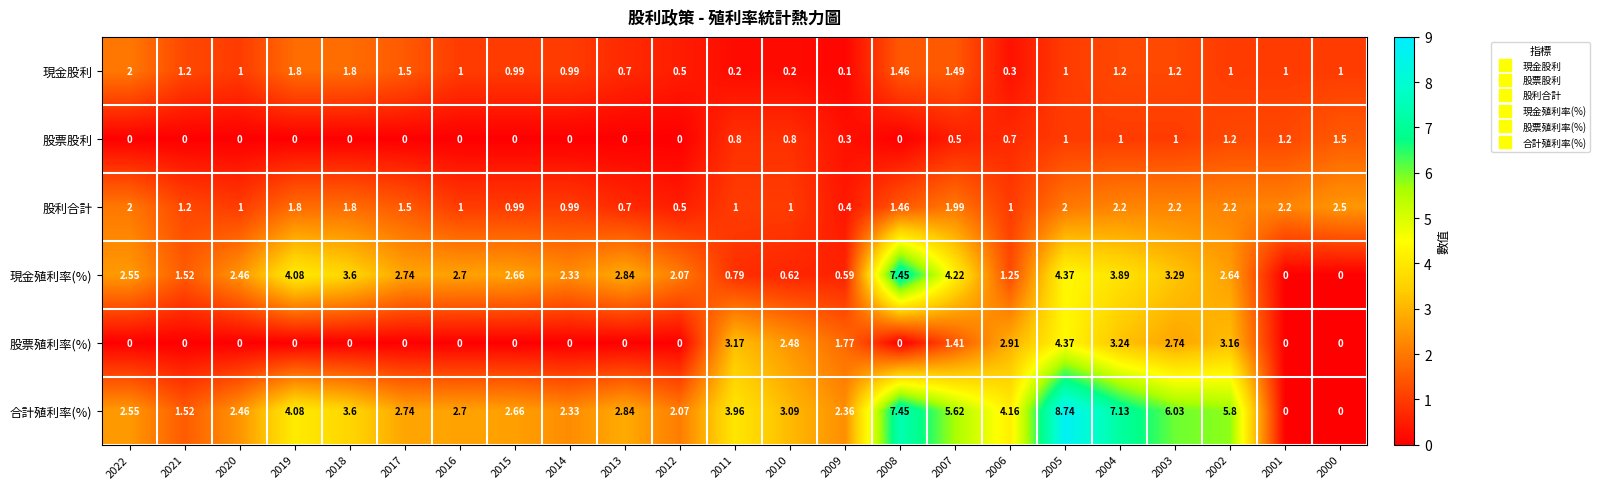

List the series in order of their peak value, lowest first.

股票股利, 現金股利, 股利合計, 股票殖利率(%), 現金殖利率(%), 合計殖利率(%)